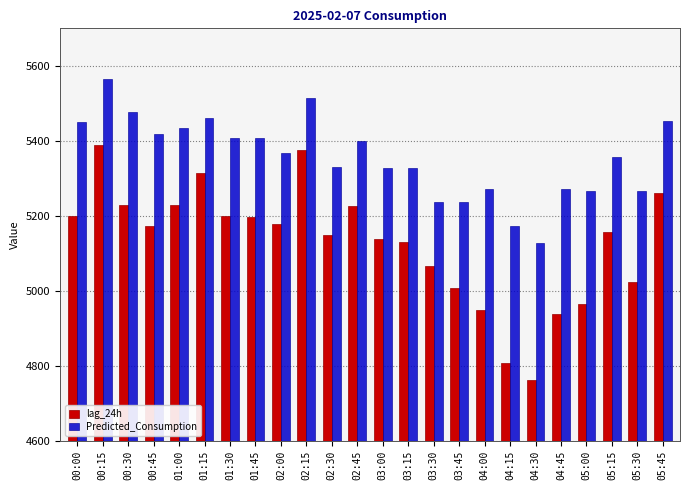

Between 05:30 and 05:45, which series saw the biggest shift?

lag_24h